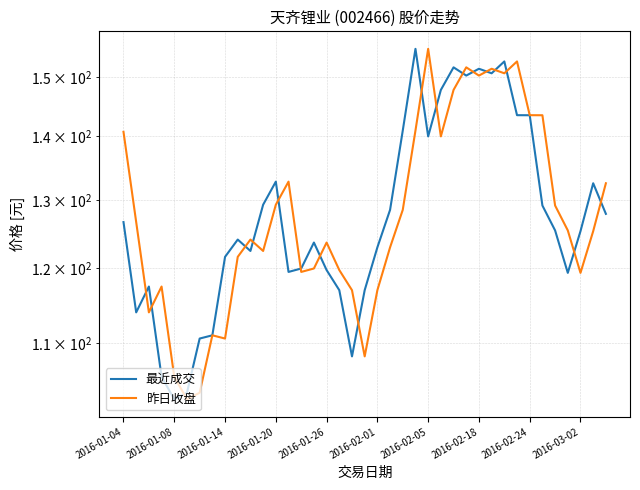

Where is 昨日收盘 nearest to the value 129?

34